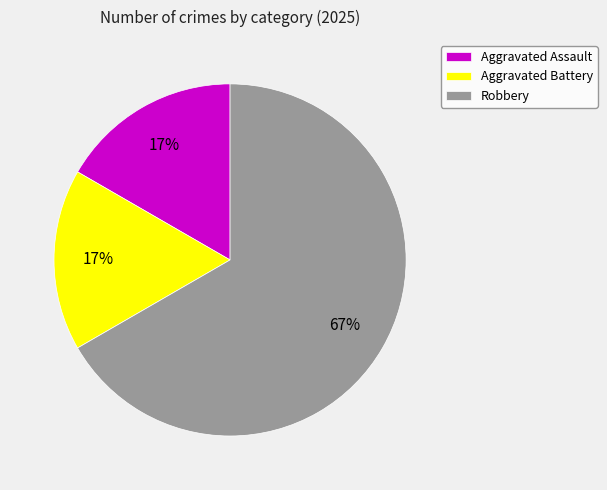

To the nearest percent, what is the combined percentage of Robbery and Aggravated Assault?

83%